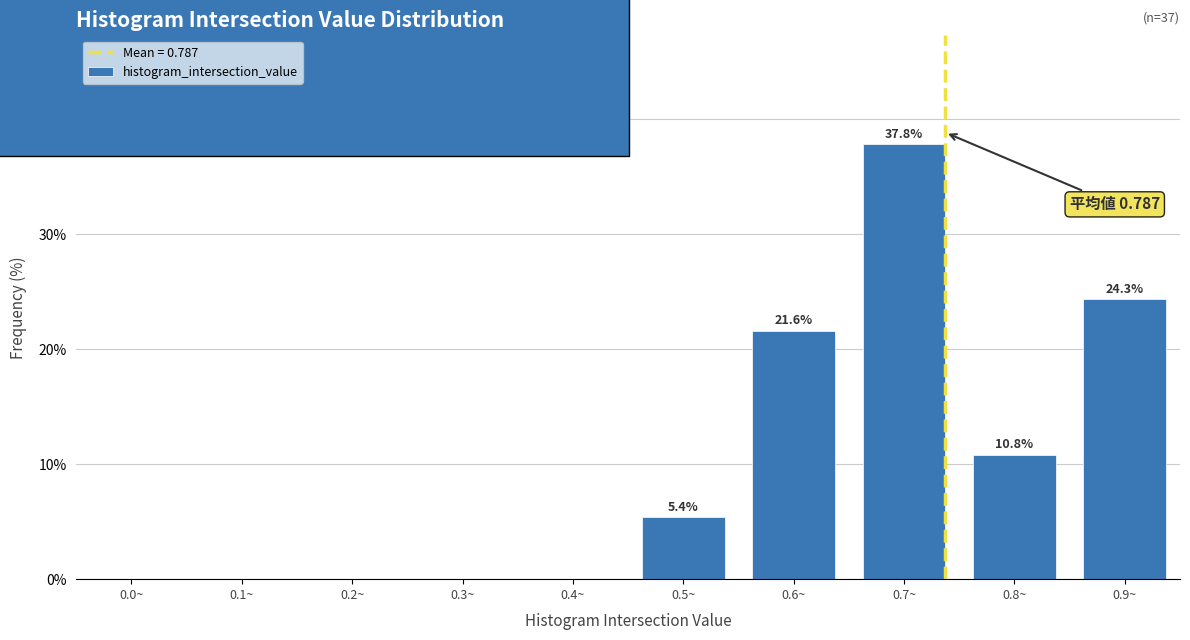

Reading left to right, transcribe all the data shown in this chart.

0.0~=0.0	0.1~=0.0	0.2~=0.0	0.3~=0.0	0.4~=0.0	0.5~=5.4	0.6~=21.6	0.7~=37.8	0.8~=10.8	0.9~=24.3